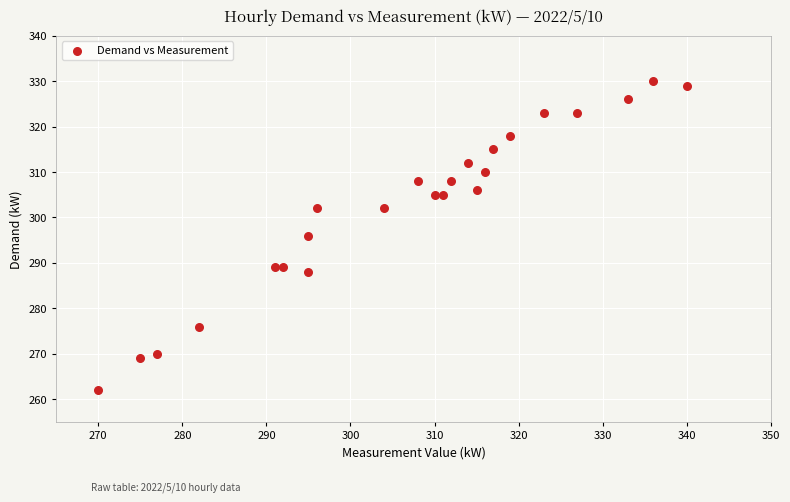

What is the range of Y values (max minus min)?

68